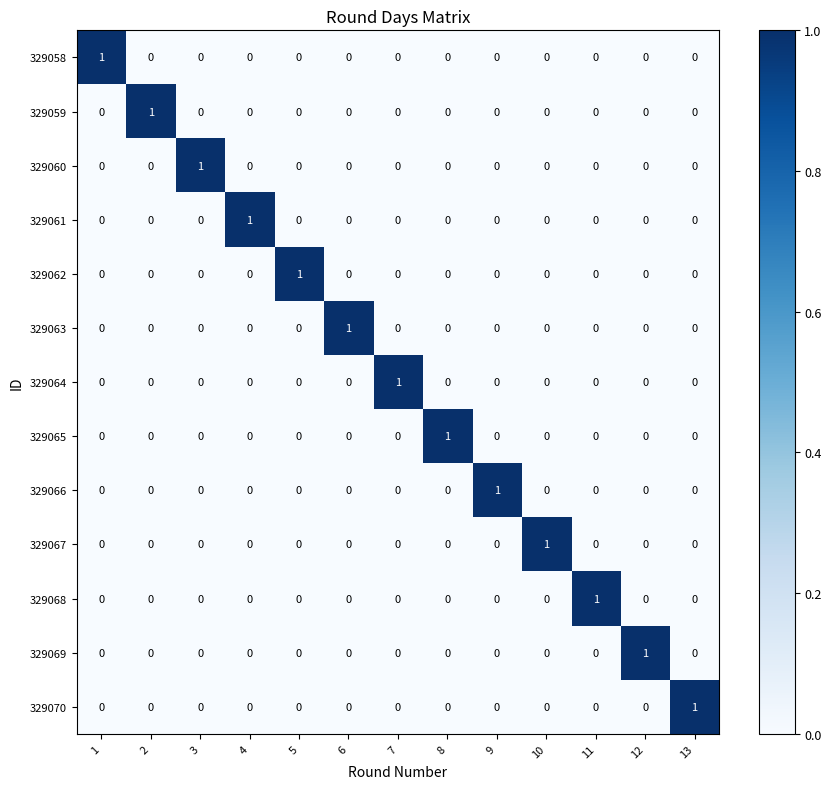

True or false: 329059 has a value of 0 at 8.

True